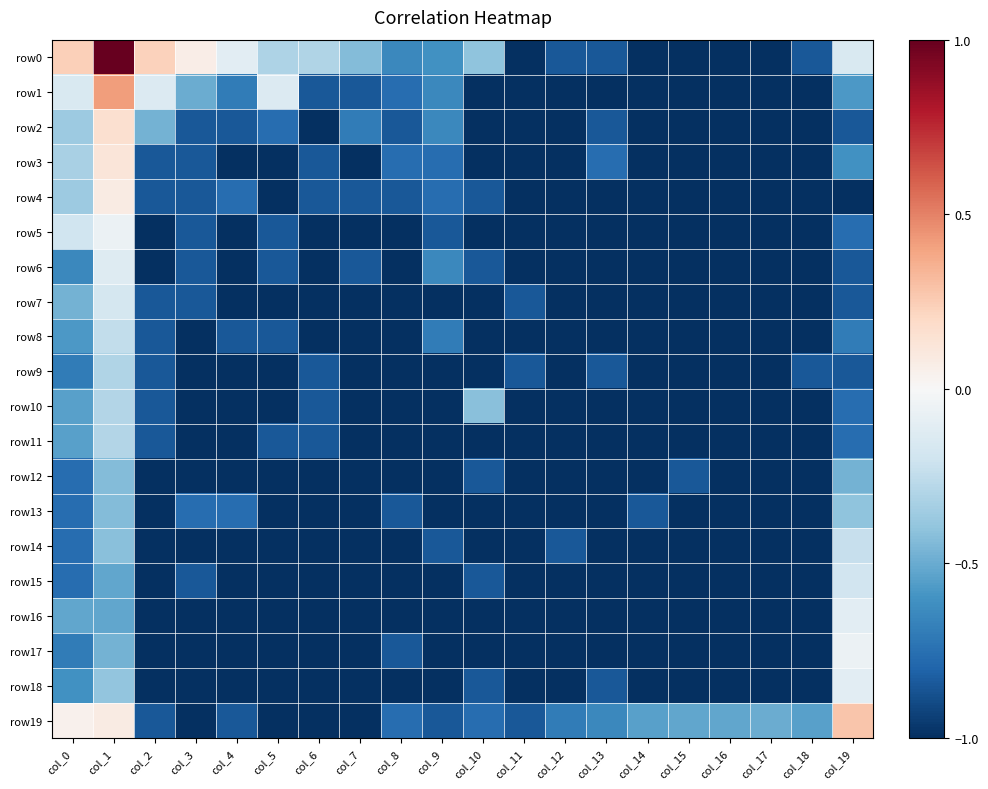

Reading right to left, extract all data points from this chart.

row0: col_19=-0.1	col_18=-0.8	col_17=-1.0	col_16=-1.0	col_15=-1.0	col_14=-1.0	col_13=-0.8	col_12=-0.8	col_11=-1.0	col_10=-0.4	col_9=-0.6	col_8=-0.6	col_7=-0.4	col_6=-0.3	col_5=-0.3	col_4=-0.1	col_3=0.1	col_2=0.2	col_1=1.0	col_0=0.2
row1: col_19=-0.6	col_18=-1.0	col_17=-1.0	col_16=-1.0	col_15=-1.0	col_14=-1.0	col_13=-1.0	col_12=-1.0	col_11=-1.0	col_10=-1.0	col_9=-0.6	col_8=-0.8	col_7=-0.8	col_6=-0.8	col_5=-0.1	col_4=-0.7	col_3=-0.5	col_2=-0.1	col_1=0.4	col_0=-0.1
row2: col_19=-0.8	col_18=-1.0	col_17=-1.0	col_16=-1.0	col_15=-1.0	col_14=-1.0	col_13=-0.8	col_12=-1.0	col_11=-1.0	col_10=-1.0	col_9=-0.6	col_8=-0.8	col_7=-0.7	col_6=-1.0	col_5=-0.8	col_4=-0.8	col_3=-0.8	col_2=-0.5	col_1=0.2	col_0=-0.4
row3: col_19=-0.6	col_18=-1.0	col_17=-1.0	col_16=-1.0	col_15=-1.0	col_14=-1.0	col_13=-0.8	col_12=-1.0	col_11=-1.0	col_10=-1.0	col_9=-0.8	col_8=-0.8	col_7=-1.0	col_6=-0.8	col_5=-1.0	col_4=-1.0	col_3=-0.8	col_2=-0.8	col_1=0.1	col_0=-0.3
row4: col_19=-1.0	col_18=-1.0	col_17=-1.0	col_16=-1.0	col_15=-1.0	col_14=-1.0	col_13=-1.0	col_12=-1.0	col_11=-1.0	col_10=-0.8	col_9=-0.8	col_8=-0.8	col_7=-0.8	col_6=-0.8	col_5=-1.0	col_4=-0.8	col_3=-0.8	col_2=-0.8	col_1=0.1	col_0=-0.4
row5: col_19=-0.8	col_18=-1.0	col_17=-1.0	col_16=-1.0	col_15=-1.0	col_14=-1.0	col_13=-1.0	col_12=-1.0	col_11=-1.0	col_10=-1.0	col_9=-0.8	col_8=-1.0	col_7=-1.0	col_6=-1.0	col_5=-0.8	col_4=-1.0	col_3=-0.8	col_2=-1.0	col_1=-0.1	col_0=-0.2
row6: col_19=-0.8	col_18=-1.0	col_17=-1.0	col_16=-1.0	col_15=-1.0	col_14=-1.0	col_13=-1.0	col_12=-1.0	col_11=-1.0	col_10=-0.8	col_9=-0.6	col_8=-1.0	col_7=-0.8	col_6=-1.0	col_5=-0.8	col_4=-1.0	col_3=-0.8	col_2=-1.0	col_1=-0.1	col_0=-0.6
row7: col_19=-0.8	col_18=-1.0	col_17=-1.0	col_16=-1.0	col_15=-1.0	col_14=-1.0	col_13=-1.0	col_12=-1.0	col_11=-0.8	col_10=-1.0	col_9=-1.0	col_8=-1.0	col_7=-1.0	col_6=-1.0	col_5=-1.0	col_4=-1.0	col_3=-0.8	col_2=-0.8	col_1=-0.2	col_0=-0.5
row8: col_19=-0.7	col_18=-1.0	col_17=-1.0	col_16=-1.0	col_15=-1.0	col_14=-1.0	col_13=-1.0	col_12=-1.0	col_11=-1.0	col_10=-1.0	col_9=-0.7	col_8=-1.0	col_7=-1.0	col_6=-1.0	col_5=-0.8	col_4=-0.8	col_3=-1.0	col_2=-0.8	col_1=-0.2	col_0=-0.6
row9: col_19=-0.8	col_18=-0.8	col_17=-1.0	col_16=-1.0	col_15=-1.0	col_14=-1.0	col_13=-0.8	col_12=-1.0	col_11=-0.8	col_10=-1.0	col_9=-1.0	col_8=-1.0	col_7=-1.0	col_6=-0.8	col_5=-1.0	col_4=-1.0	col_3=-1.0	col_2=-0.8	col_1=-0.3	col_0=-0.7
row10: col_19=-0.8	col_18=-1.0	col_17=-1.0	col_16=-1.0	col_15=-1.0	col_14=-1.0	col_13=-1.0	col_12=-1.0	col_11=-1.0	col_10=-0.4	col_9=-1.0	col_8=-1.0	col_7=-1.0	col_6=-0.8	col_5=-1.0	col_4=-1.0	col_3=-1.0	col_2=-0.8	col_1=-0.3	col_0=-0.5
row11: col_19=-0.8	col_18=-1.0	col_17=-1.0	col_16=-1.0	col_15=-1.0	col_14=-1.0	col_13=-1.0	col_12=-1.0	col_11=-1.0	col_10=-1.0	col_9=-1.0	col_8=-1.0	col_7=-1.0	col_6=-0.8	col_5=-0.8	col_4=-1.0	col_3=-1.0	col_2=-0.8	col_1=-0.3	col_0=-0.5
row12: col_19=-0.5	col_18=-1.0	col_17=-1.0	col_16=-1.0	col_15=-0.8	col_14=-1.0	col_13=-1.0	col_12=-1.0	col_11=-1.0	col_10=-0.8	col_9=-1.0	col_8=-1.0	col_7=-1.0	col_6=-1.0	col_5=-1.0	col_4=-1.0	col_3=-1.0	col_2=-1.0	col_1=-0.4	col_0=-0.8
row13: col_19=-0.4	col_18=-1.0	col_17=-1.0	col_16=-1.0	col_15=-1.0	col_14=-0.8	col_13=-1.0	col_12=-1.0	col_11=-1.0	col_10=-1.0	col_9=-1.0	col_8=-0.8	col_7=-1.0	col_6=-1.0	col_5=-1.0	col_4=-0.8	col_3=-0.8	col_2=-1.0	col_1=-0.4	col_0=-0.8
row14: col_19=-0.2	col_18=-1.0	col_17=-1.0	col_16=-1.0	col_15=-1.0	col_14=-1.0	col_13=-1.0	col_12=-0.8	col_11=-1.0	col_10=-1.0	col_9=-0.8	col_8=-1.0	col_7=-1.0	col_6=-1.0	col_5=-1.0	col_4=-1.0	col_3=-1.0	col_2=-1.0	col_1=-0.4	col_0=-0.8
row15: col_19=-0.2	col_18=-1.0	col_17=-1.0	col_16=-1.0	col_15=-1.0	col_14=-1.0	col_13=-1.0	col_12=-1.0	col_11=-1.0	col_10=-0.8	col_9=-1.0	col_8=-1.0	col_7=-1.0	col_6=-1.0	col_5=-1.0	col_4=-1.0	col_3=-0.8	col_2=-1.0	col_1=-0.5	col_0=-0.8
row16: col_19=-0.1	col_18=-1.0	col_17=-1.0	col_16=-1.0	col_15=-1.0	col_14=-1.0	col_13=-1.0	col_12=-1.0	col_11=-1.0	col_10=-1.0	col_9=-1.0	col_8=-1.0	col_7=-1.0	col_6=-1.0	col_5=-1.0	col_4=-1.0	col_3=-1.0	col_2=-1.0	col_1=-0.5	col_0=-0.5
row17: col_19=-0.1	col_18=-1.0	col_17=-1.0	col_16=-1.0	col_15=-1.0	col_14=-1.0	col_13=-1.0	col_12=-1.0	col_11=-1.0	col_10=-1.0	col_9=-1.0	col_8=-0.8	col_7=-1.0	col_6=-1.0	col_5=-1.0	col_4=-1.0	col_3=-1.0	col_2=-1.0	col_1=-0.5	col_0=-0.7
row18: col_19=-0.1	col_18=-1.0	col_17=-1.0	col_16=-1.0	col_15=-1.0	col_14=-1.0	col_13=-0.8	col_12=-1.0	col_11=-1.0	col_10=-0.8	col_9=-1.0	col_8=-1.0	col_7=-1.0	col_6=-1.0	col_5=-1.0	col_4=-1.0	col_3=-1.0	col_2=-1.0	col_1=-0.4	col_0=-0.6
row19: col_19=0.3	col_18=-0.5	col_17=-0.5	col_16=-0.5	col_15=-0.5	col_14=-0.5	col_13=-0.6	col_12=-0.7	col_11=-0.8	col_10=-0.8	col_9=-0.8	col_8=-0.8	col_7=-1.0	col_6=-1.0	col_5=-1.0	col_4=-0.8	col_3=-1.0	col_2=-0.8	col_1=0.1	col_0=0.0